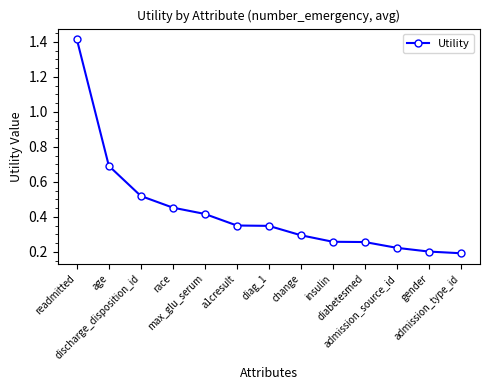

What is the difference between the maximum and second lowest values?

1.2